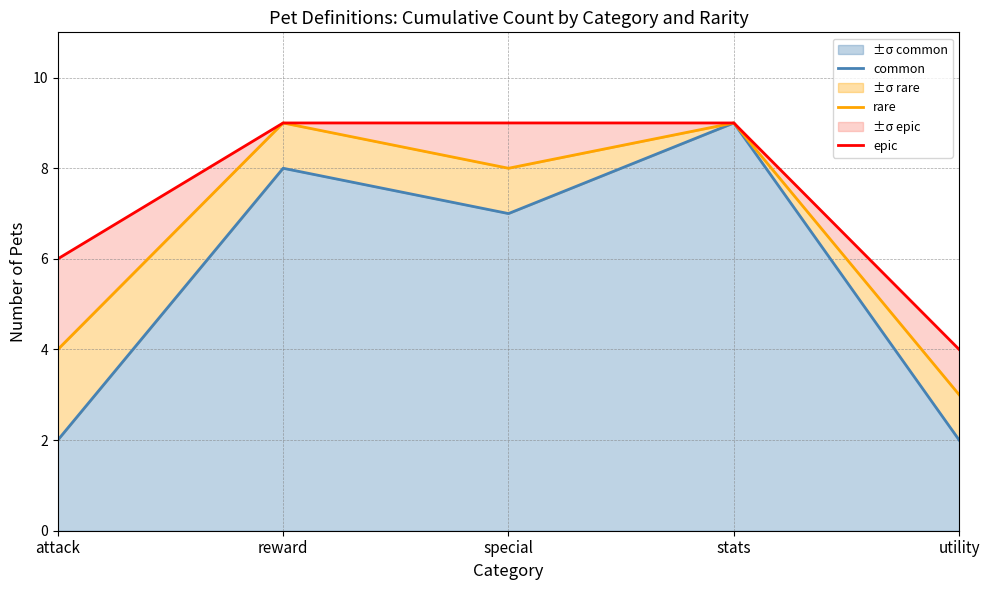

Rank the series at attack from lowest to highest value.

common, rare, epic